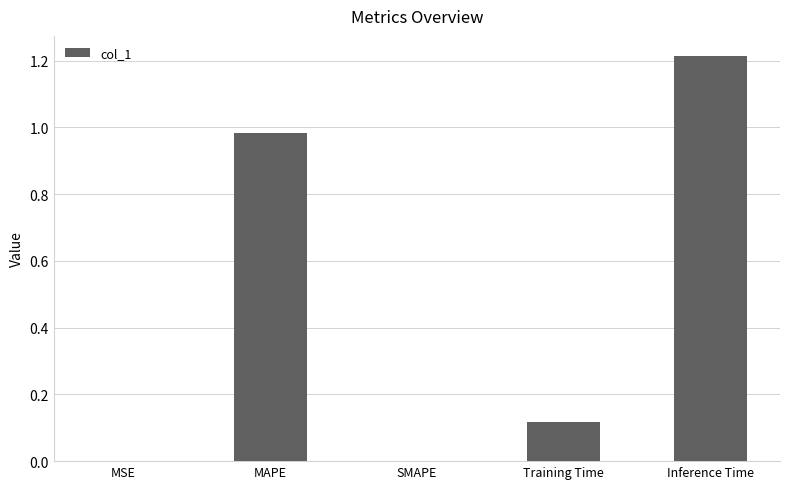

Which has a higher value, Training Time or MSE?

Training Time